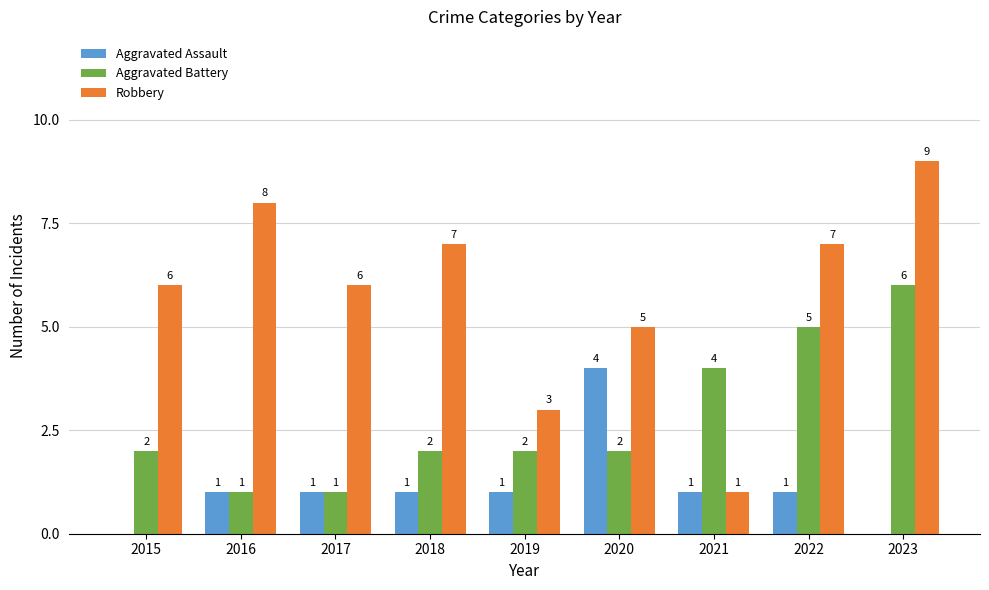

How many Robbery values are between 5 and 7?

5